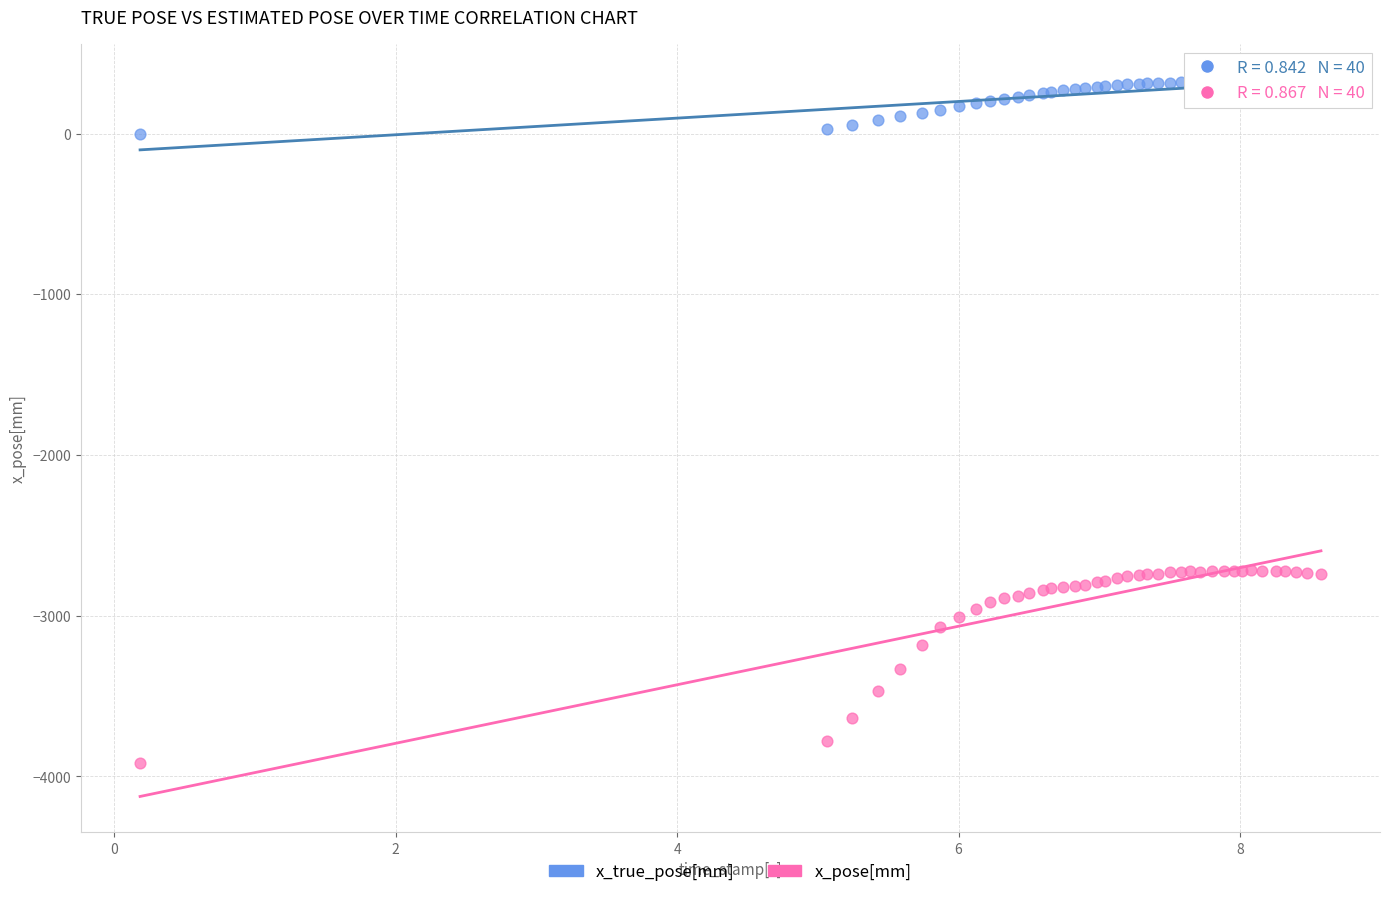

Which series has the largest Y range (max minus min)?

x_pose[mm]